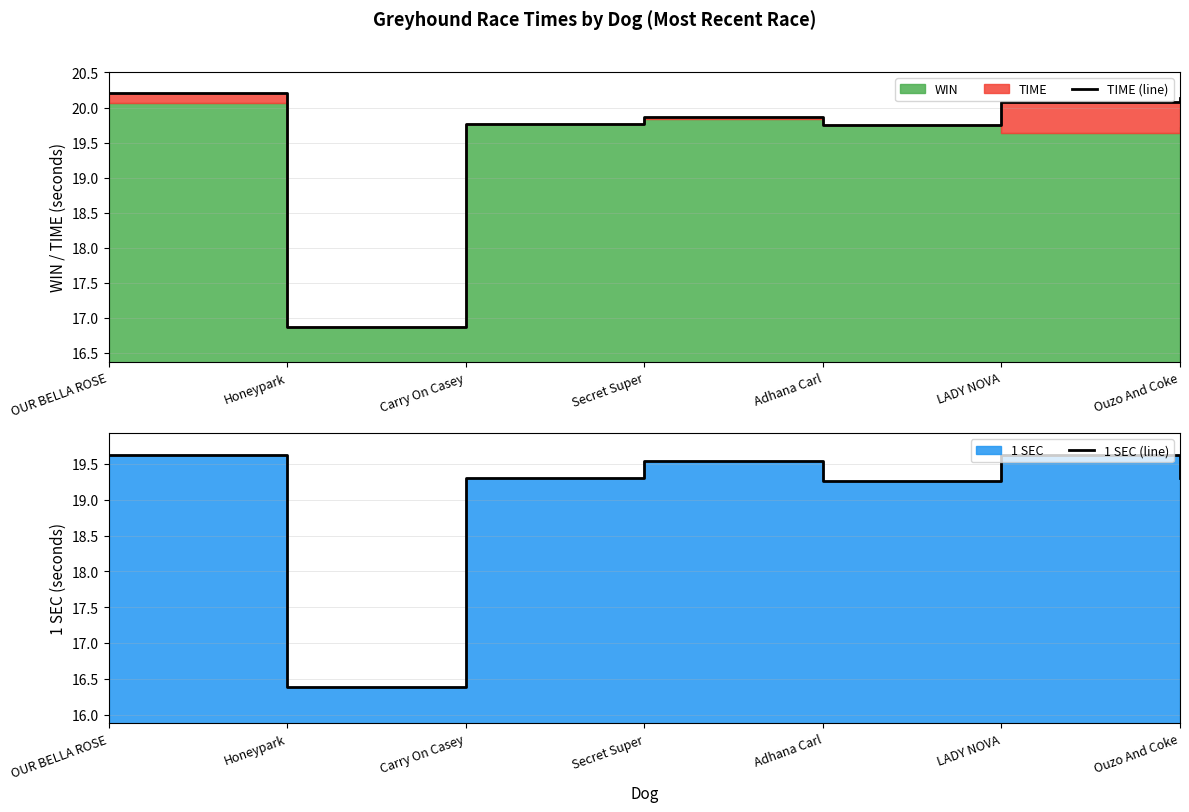

True or false: TIME (line) and 1 SEC (line) cross at least once.

False